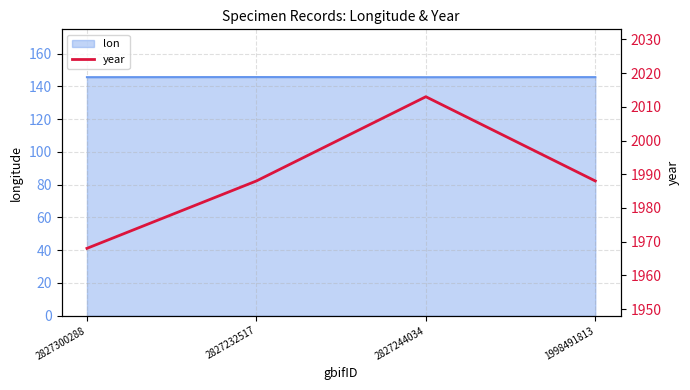

The value at 2827300288 is 1968. True or false?

True